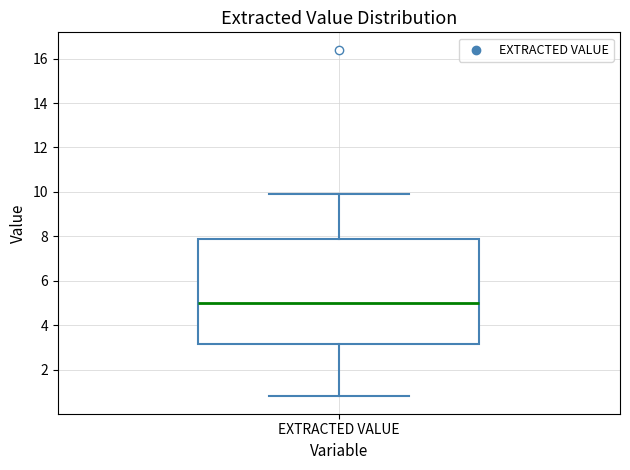

Transcribe this box plot: give where the median line is, the range the box spans, and where the two whiskers end, as read against the y-axis. The values are not printed on the chart, so give them approximately, as read against the axis.

median 5.0, box 3.2 to 7.8, whiskers 0.8 to 10.0